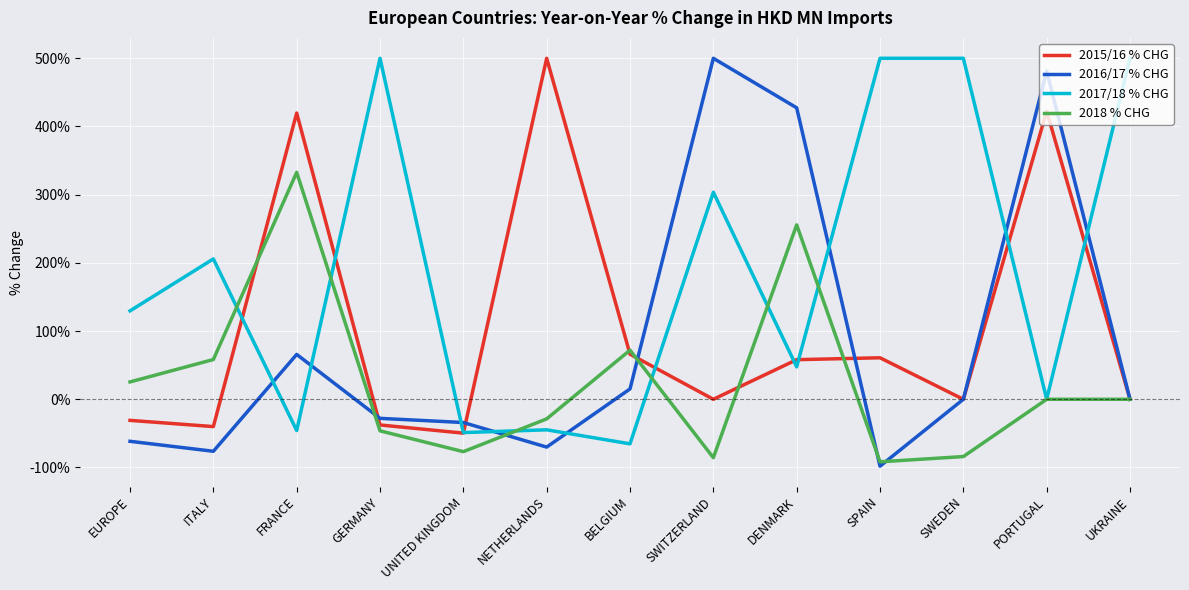

At how many categories does at least one series exceed 339?

9